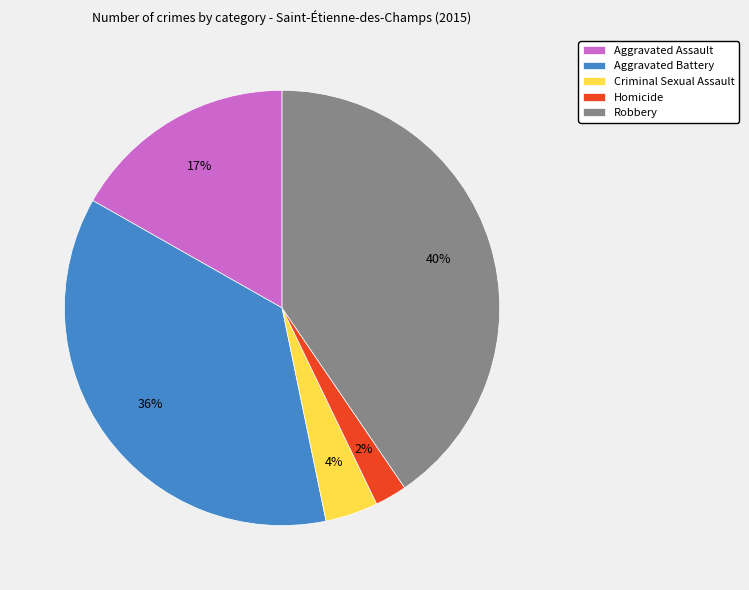

Is Aggravated Assault the majority of the pie?

No